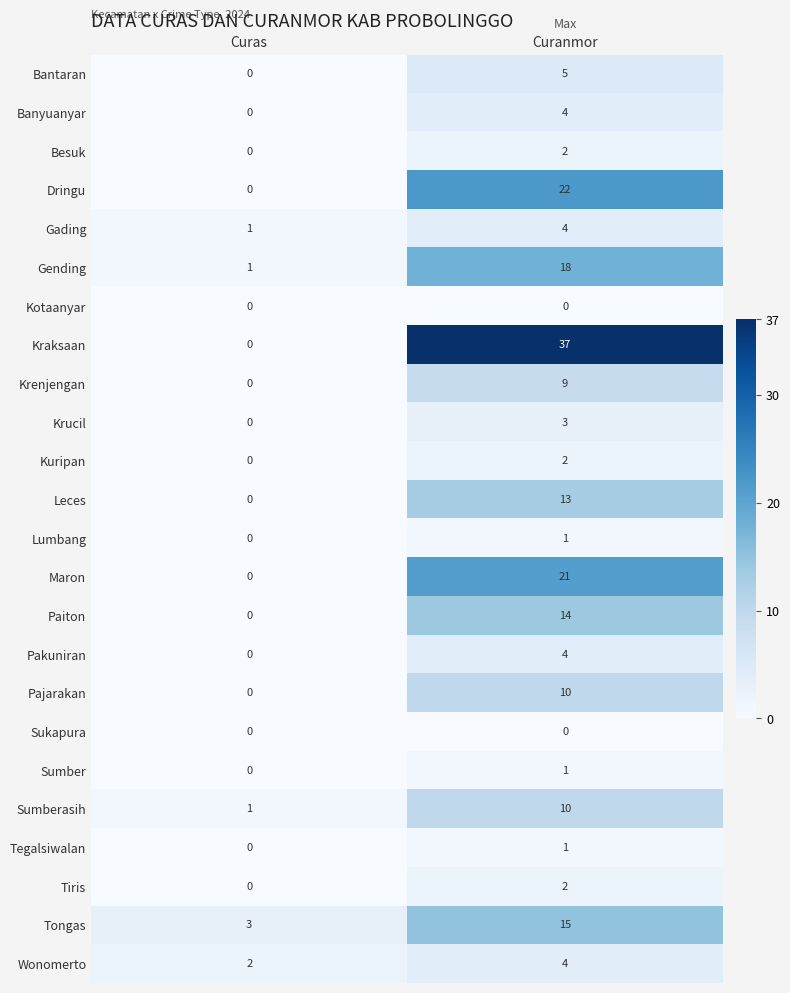

The value of Bantaran at Curas is -2. True or false?

False